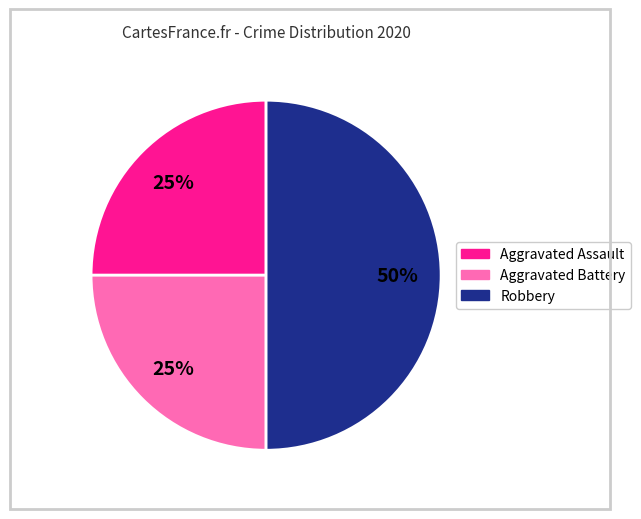

Does Aggravated Battery account for over 50% of the chart?

No